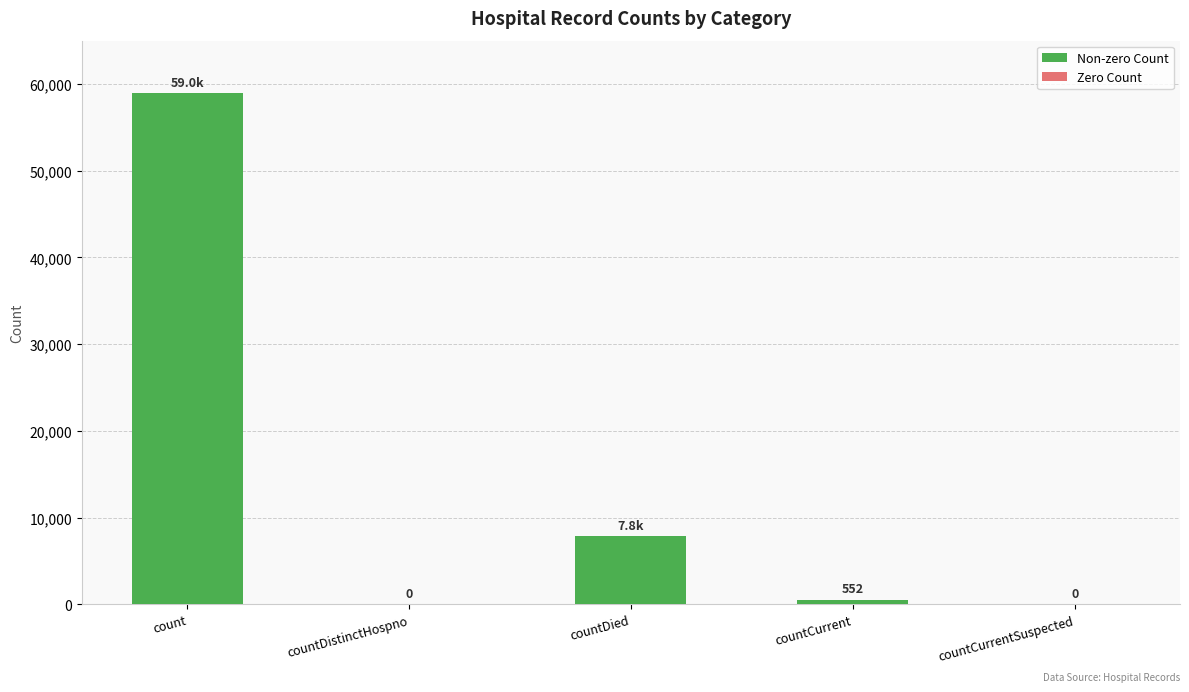

Are the bars horizontal?

No